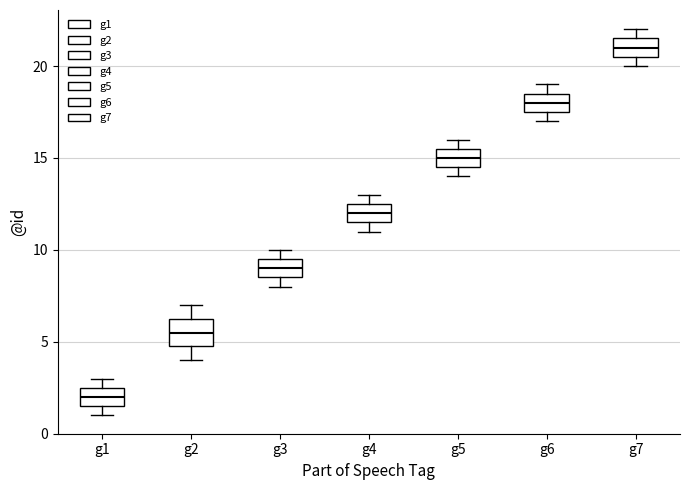

Reading left to right, transcribe this box plot: for each box, give where its median line is, the range the box spans, and where its two whiskers end, as read against the y-axis. The values are not printed on the chart, so give them approximately, as read against the axis.

g1: median 2.0, box 1.5 to 2.5, whiskers 1.0 to 3.0
g2: median 5.5, box 5.0 to 6.5, whiskers 4.0 to 7.0
g3: median 9.0, box 8.5 to 9.5, whiskers 8.0 to 10.0
g4: median 12.0, box 11.5 to 12.5, whiskers 11.0 to 13.0
g5: median 15.0, box 14.5 to 15.5, whiskers 14.0 to 16.0
g6: median 18.0, box 17.5 to 18.5, whiskers 17.0 to 19.0
g7: median 21.0, box 20.5 to 21.5, whiskers 20.0 to 22.0